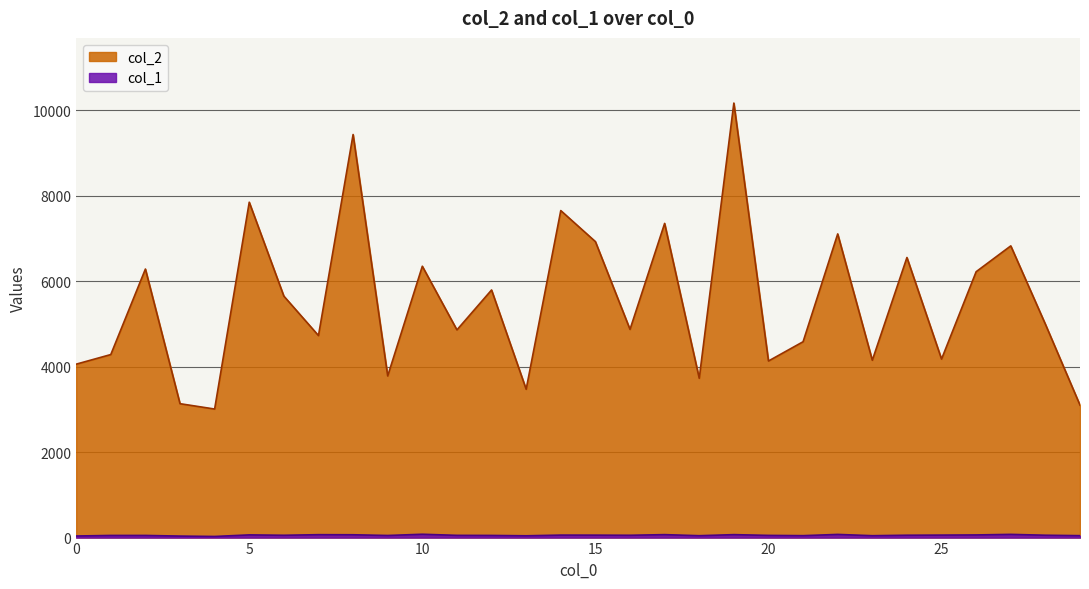

What is the difference between the second highest and minimum values in the col_2 series?

6424